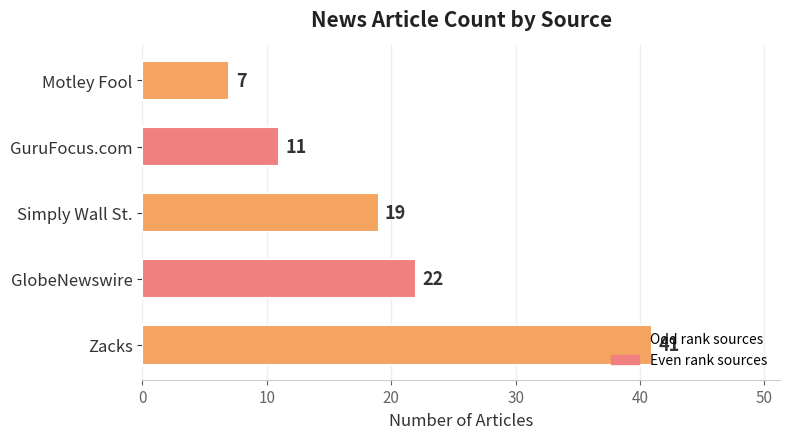

What is the difference between the maximum and minimum values?

34